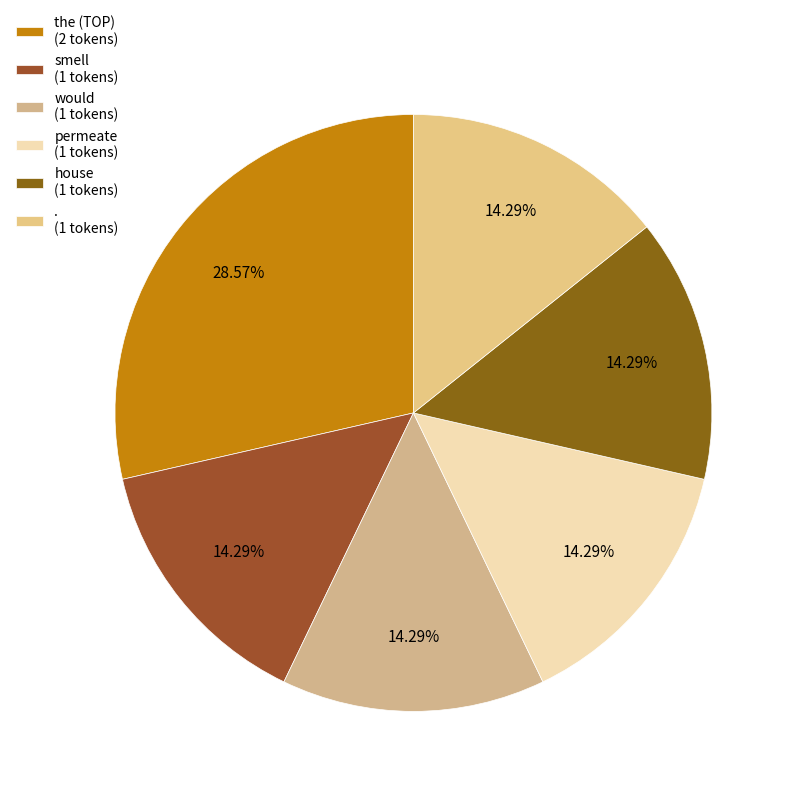

What is the largest slice in the pie chart?

the (TOP)